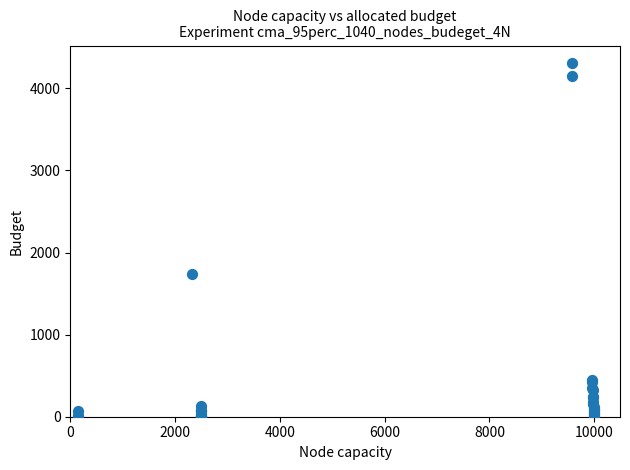

What Y value in the scatter plot is closest to 2153?

1734.8